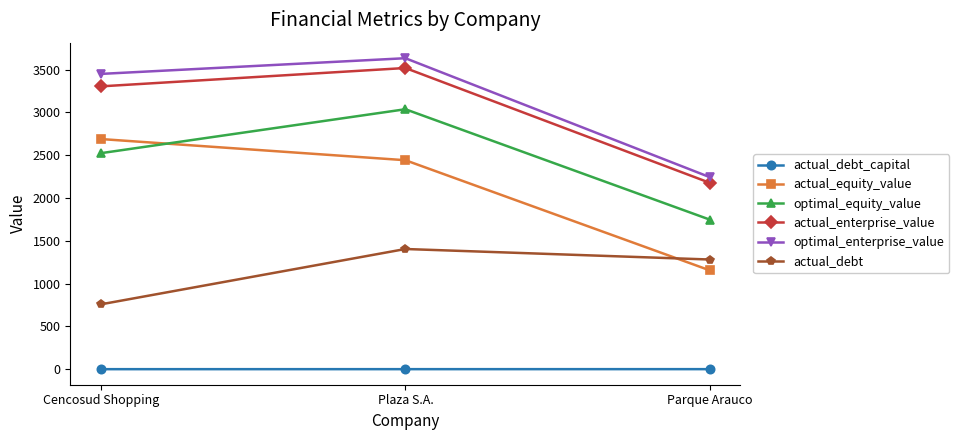

What is the greatest value displayed?

3631.9